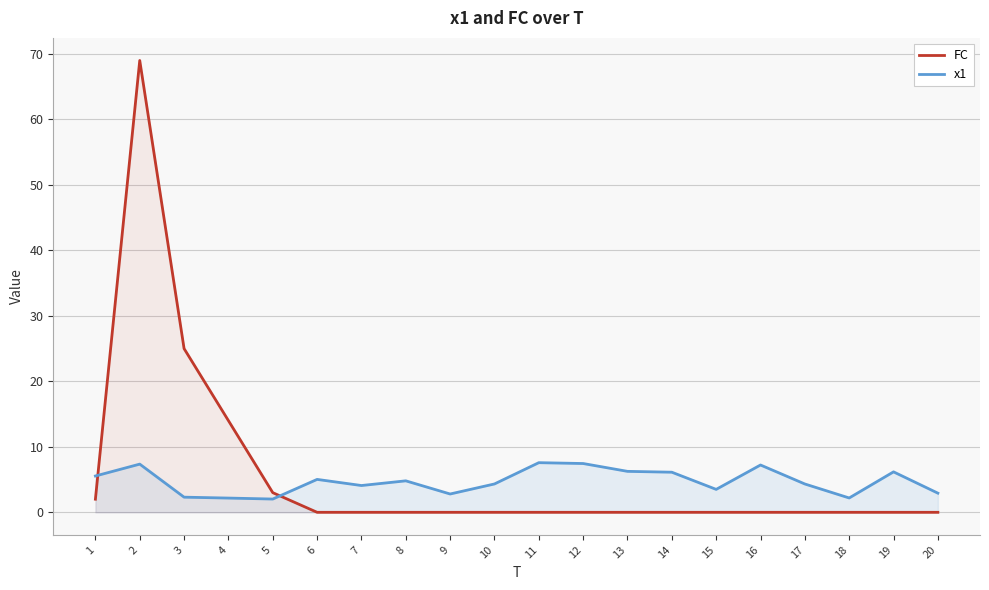

Rank the series by their average value, from lowest to highest.

x1, FC